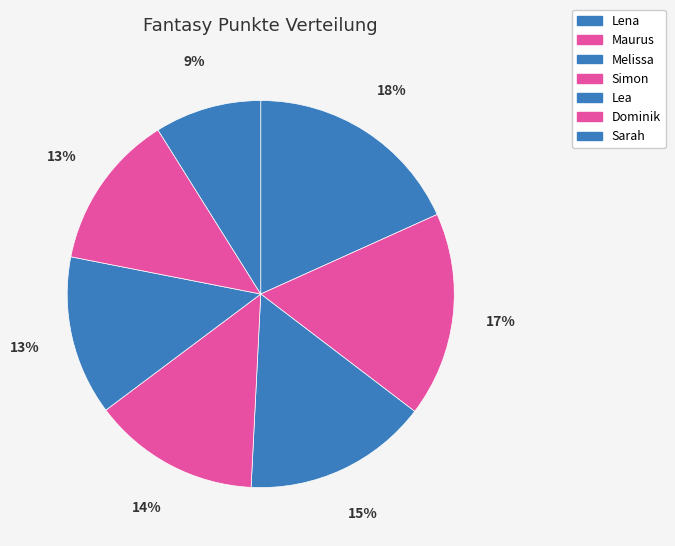

Is there a majority slice in this chart?

No